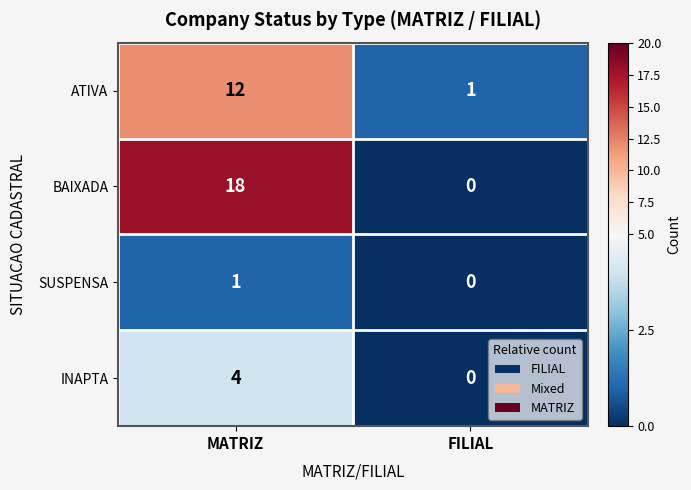

At which category does the chart reach its minimum across all series?

FILIAL